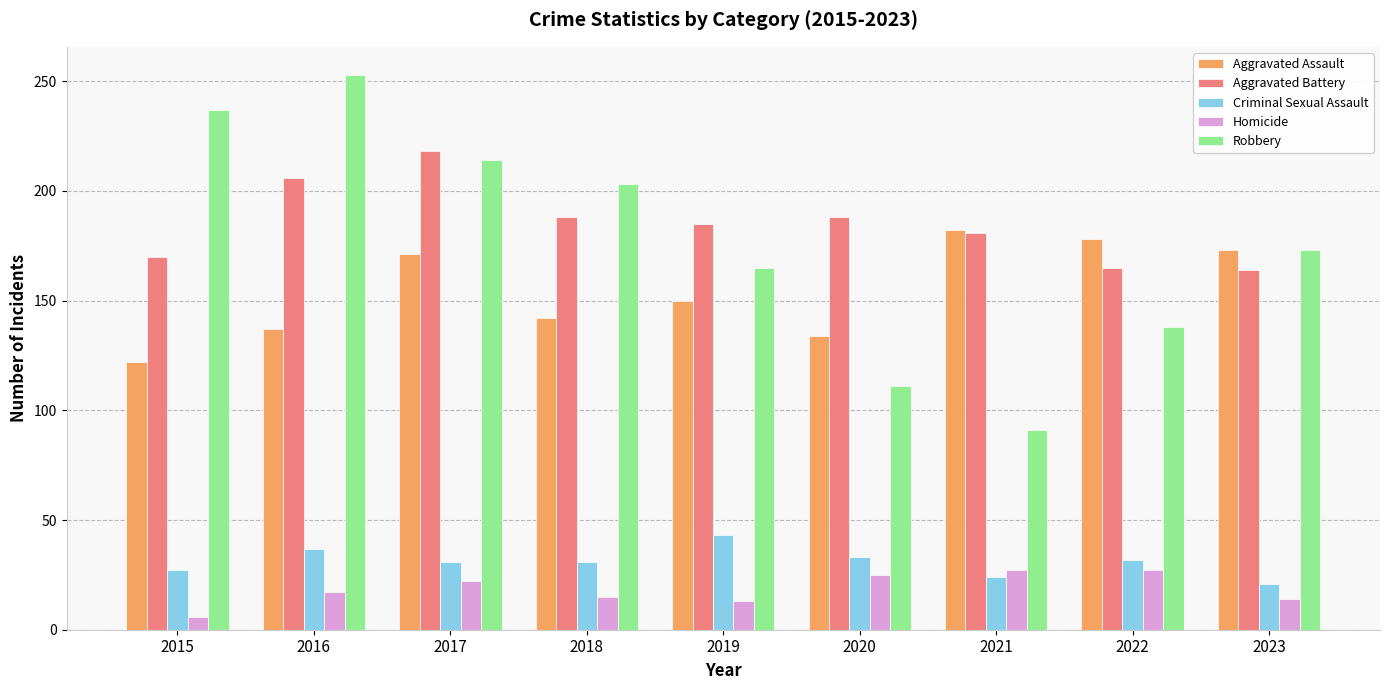

What is the total value across all series at 2019?

556